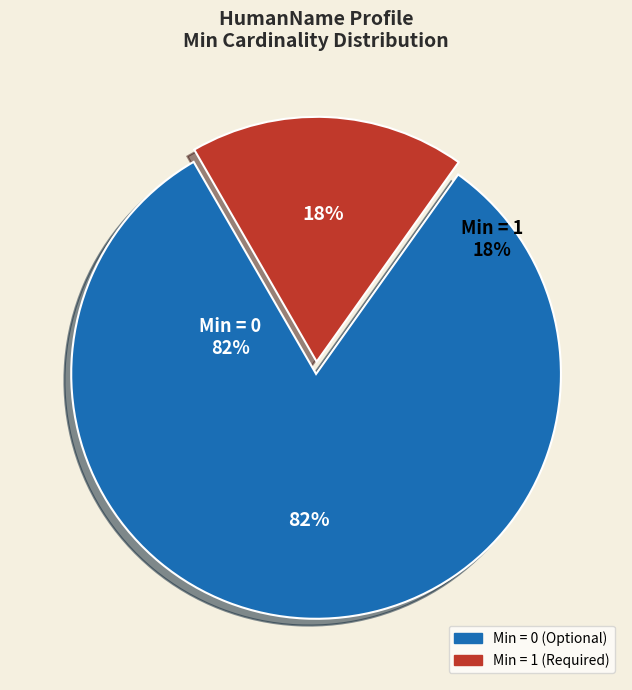

True or false: HumanName.given accounts for 1% of the total.

False